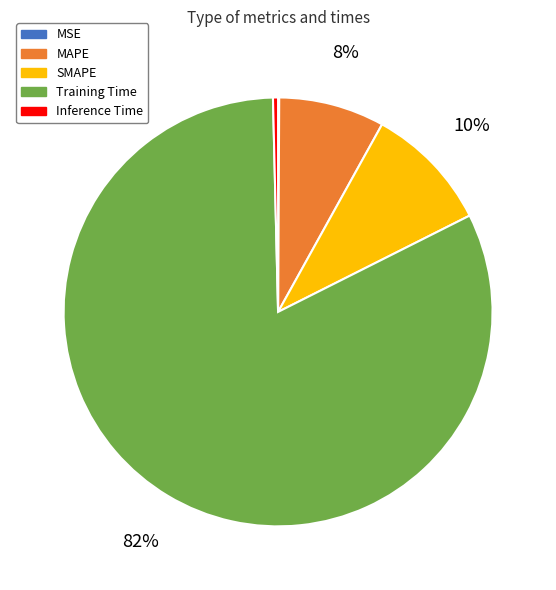

Which category has the biggest portion of the pie?

Training Time